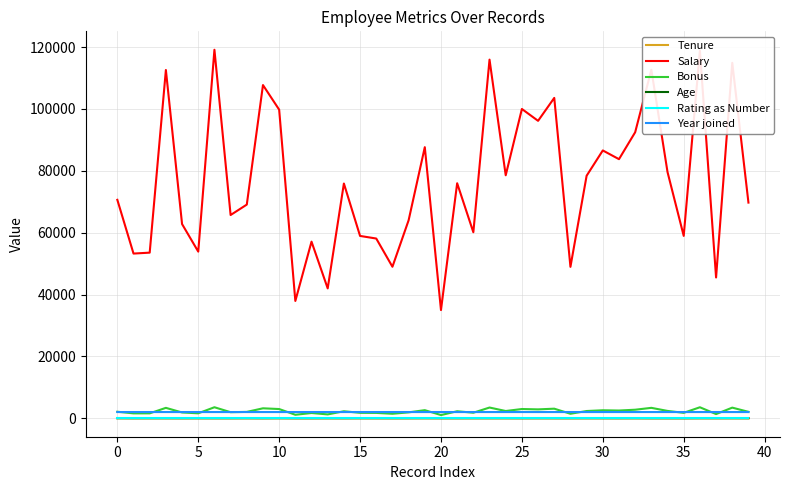

True or false: Rating as Number and Salary intersect in this chart.

False